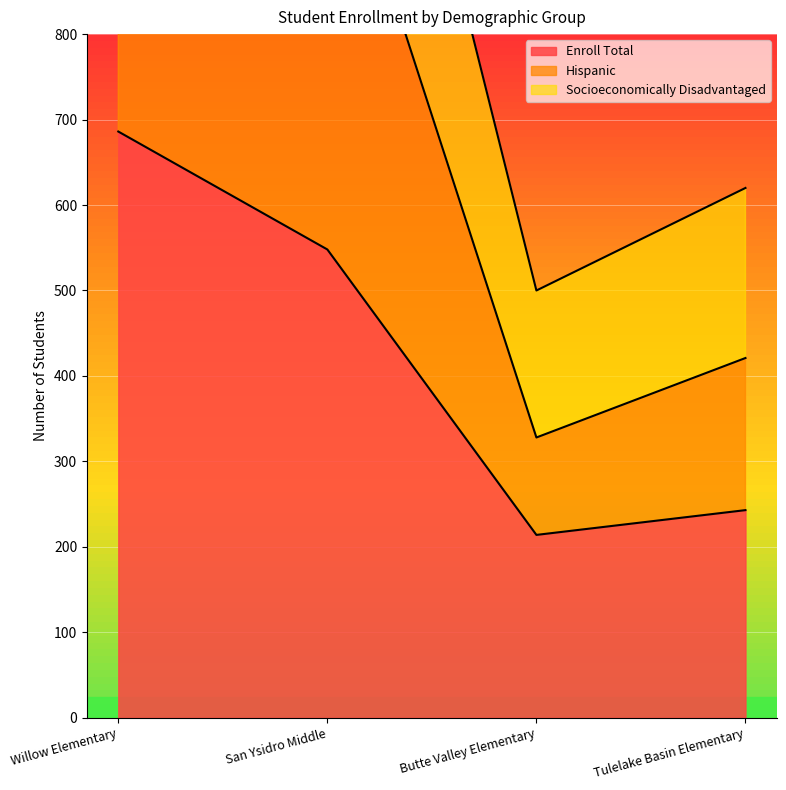

How many interior local valleys does the Hispanic series have?

1